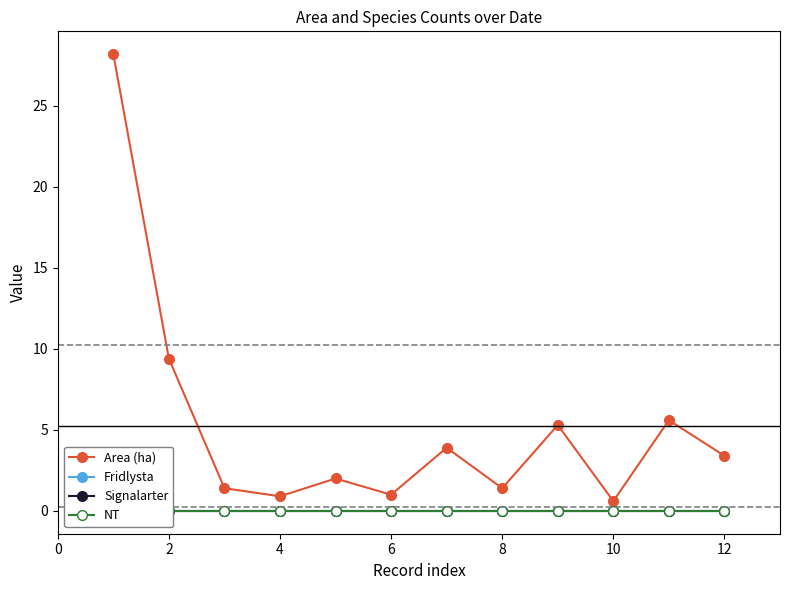

Where is the first local minimum for Area (ha)?

4